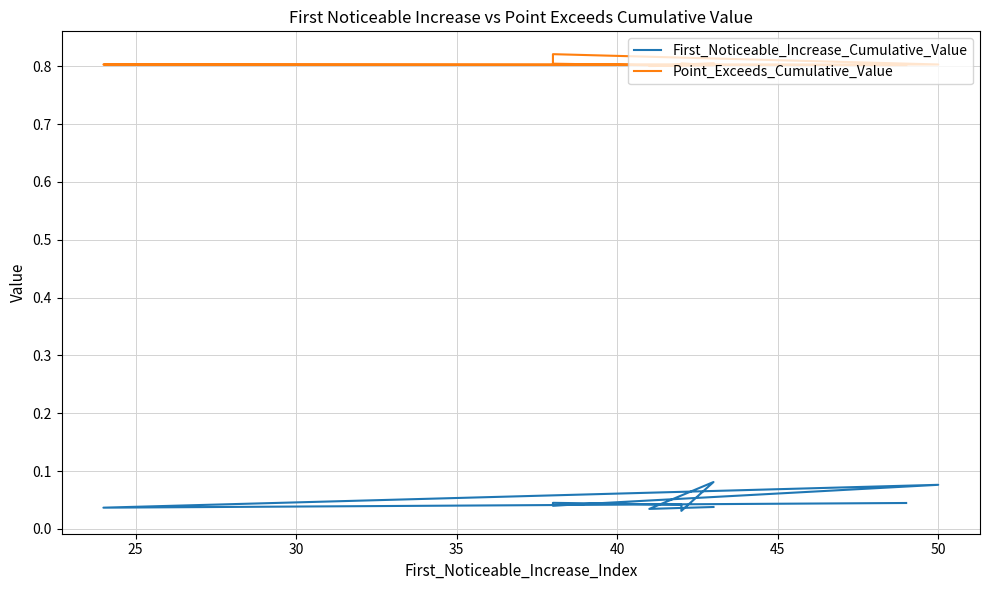

What are all the series names shown in the legend?

First_Noticeable_Increase_Cumulative_Value, Point_Exceeds_Cumulative_Value